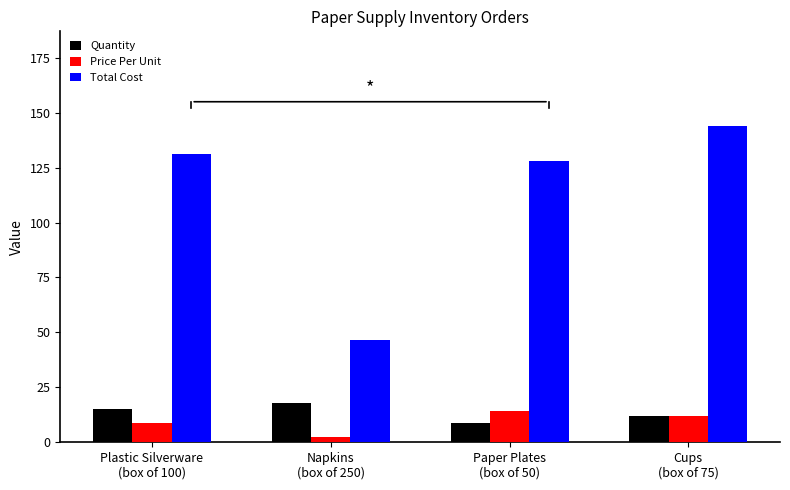

What is the value of the Quantity bar at the 4th from the left?

12.0